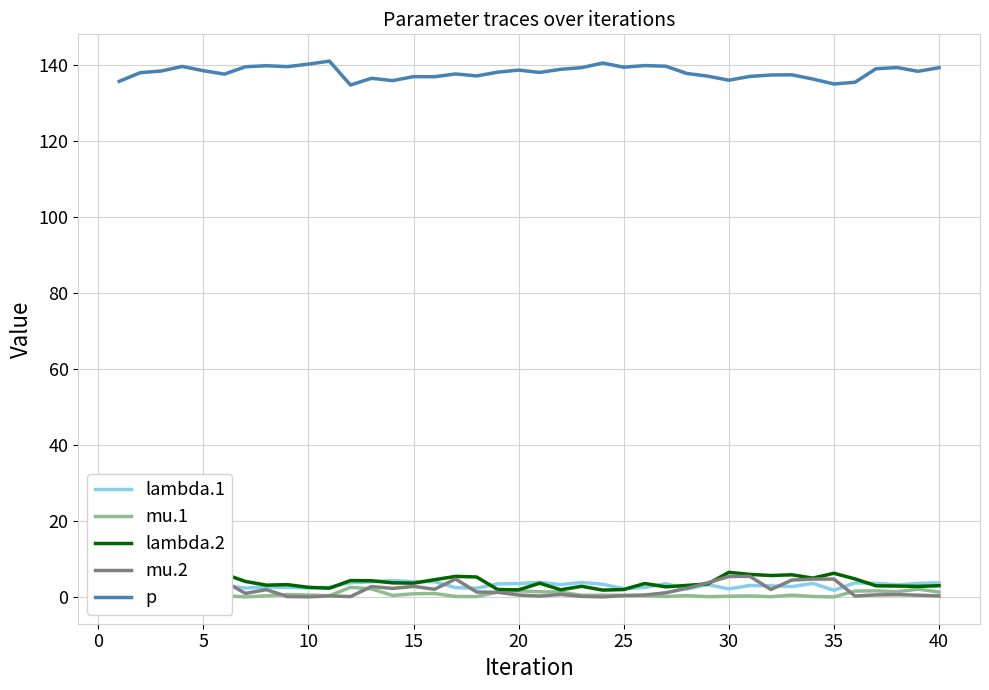

How many interior local peaks does the p series have?

11